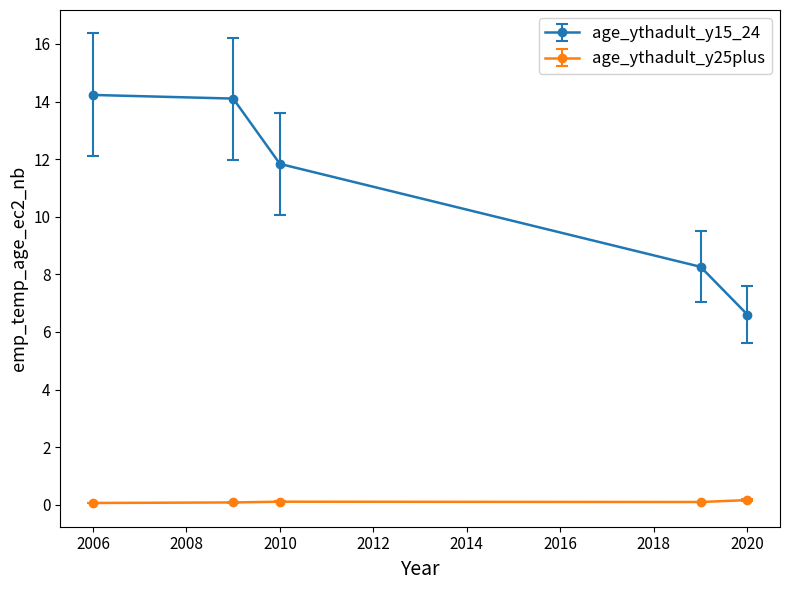

How many distinct data groups are displayed?

2